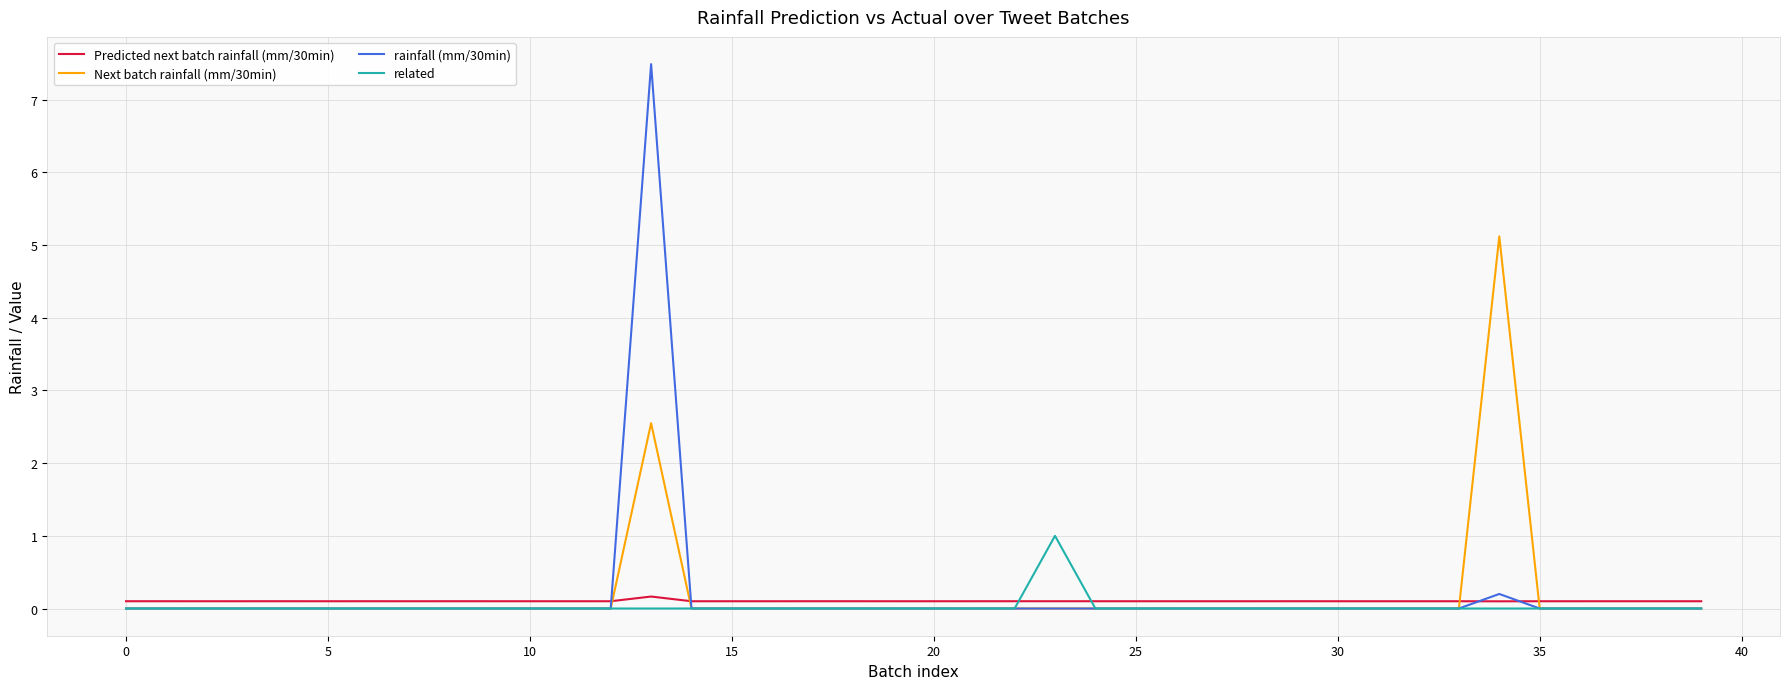

List the series in order of their peak value, highest first.

rainfall (mm/30min), Next batch rainfall (mm/30min), related, Predicted next batch rainfall (mm/30min)